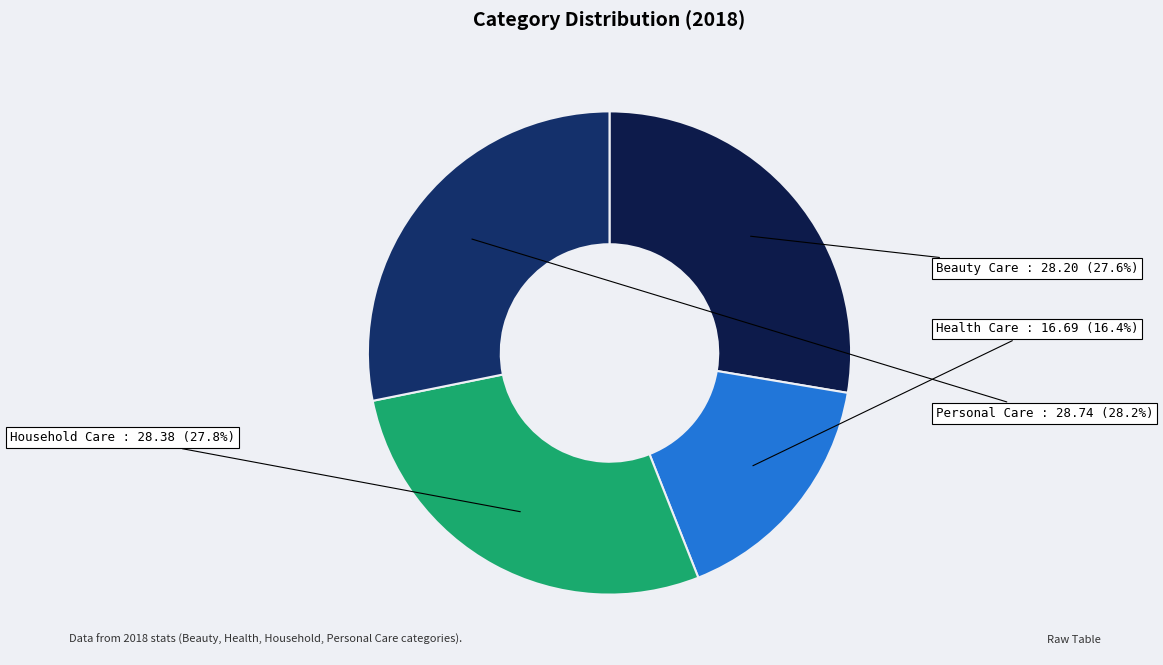

How many slices are in this pie chart?

4